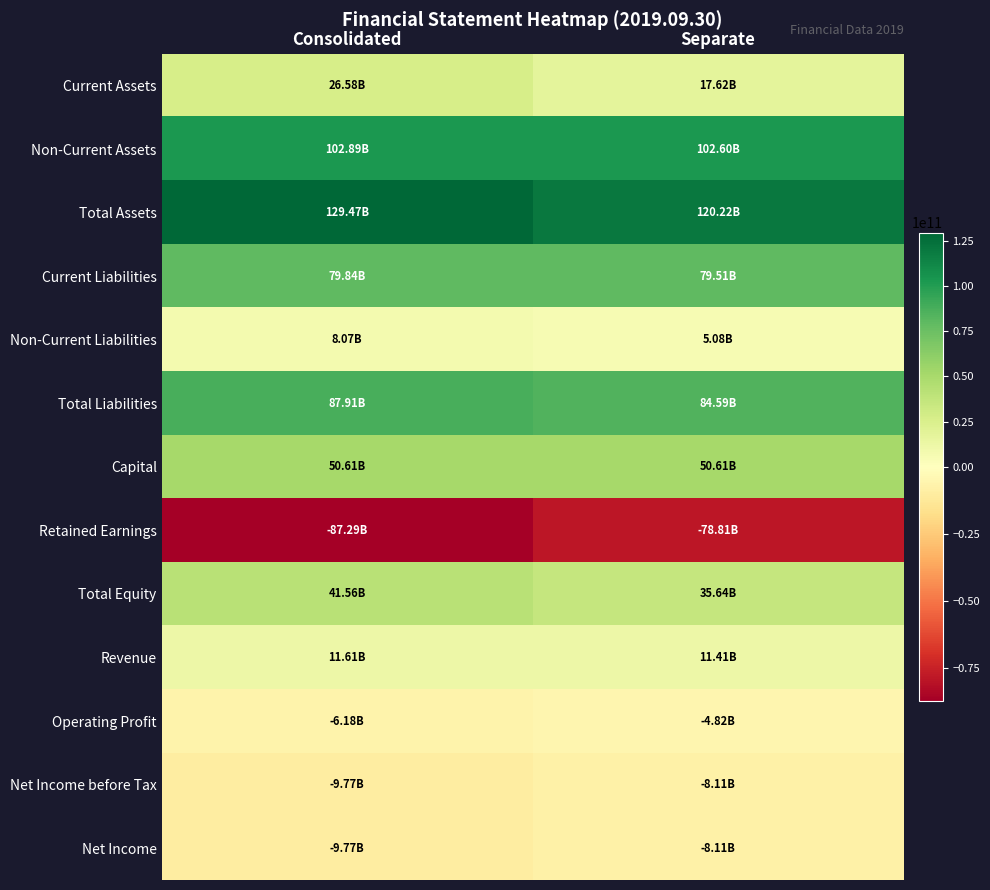

Which series has the largest total across all categories?

Total Assets